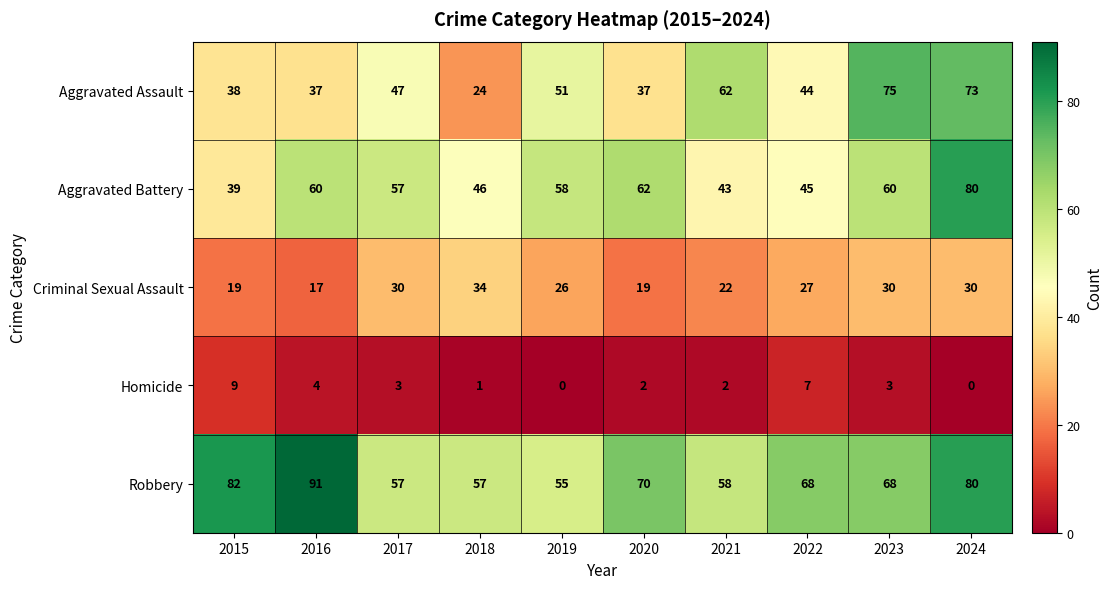

Count the number of categories in the chart.

10